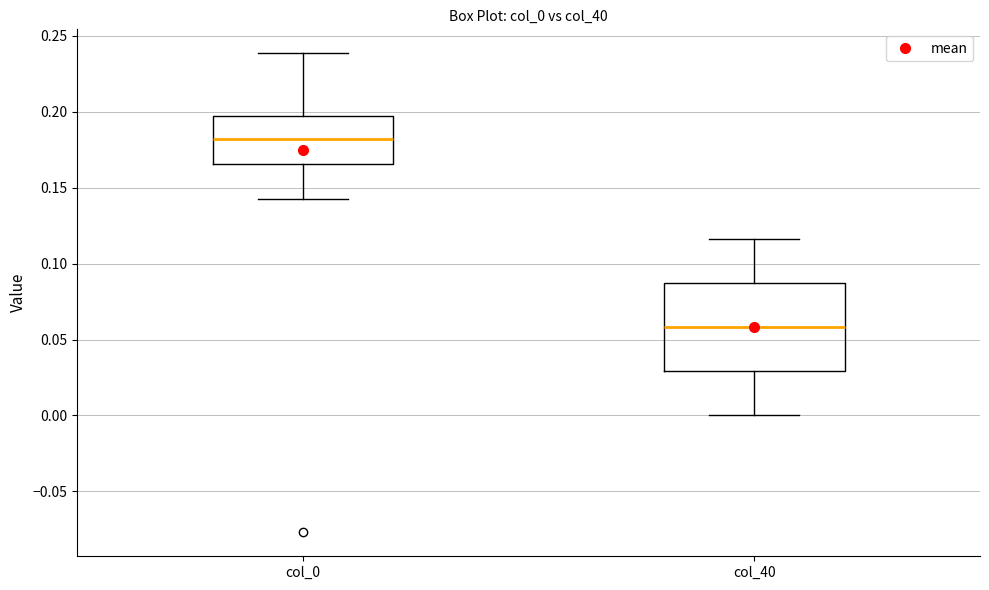

Which box's median line is the highest?

col_0